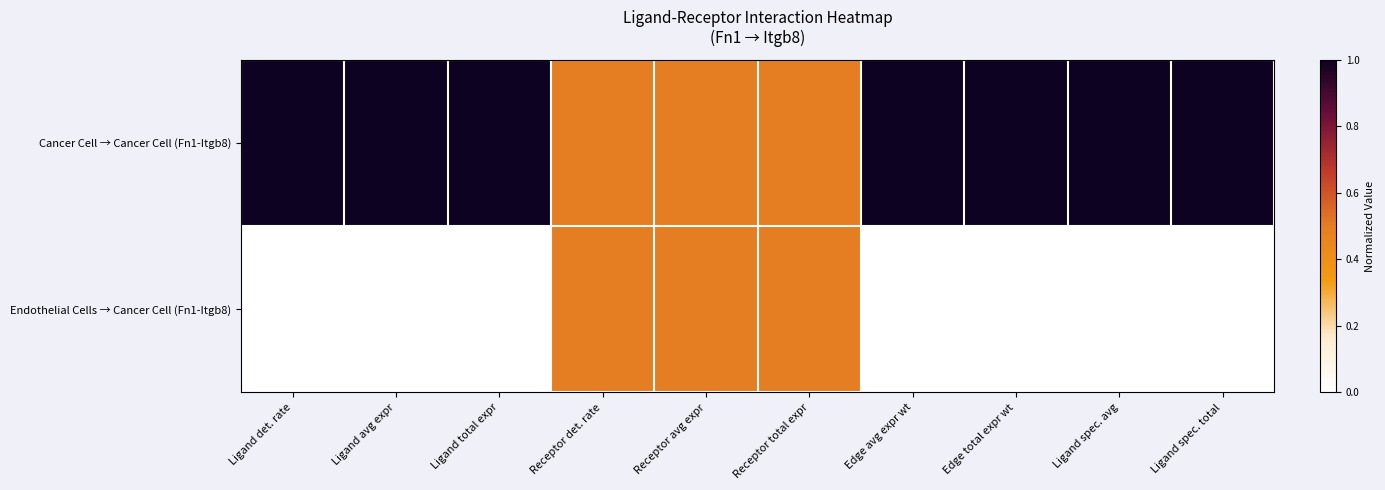

What is the maximum value shown in the chart?

1.0